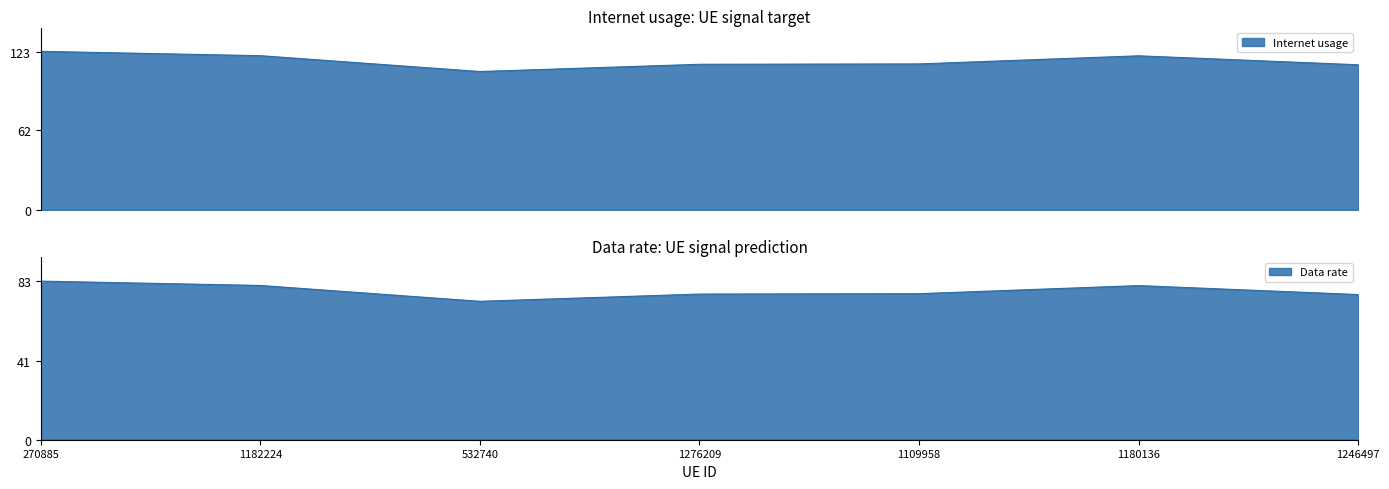

What is the label of the 7th point from the left?

1246497